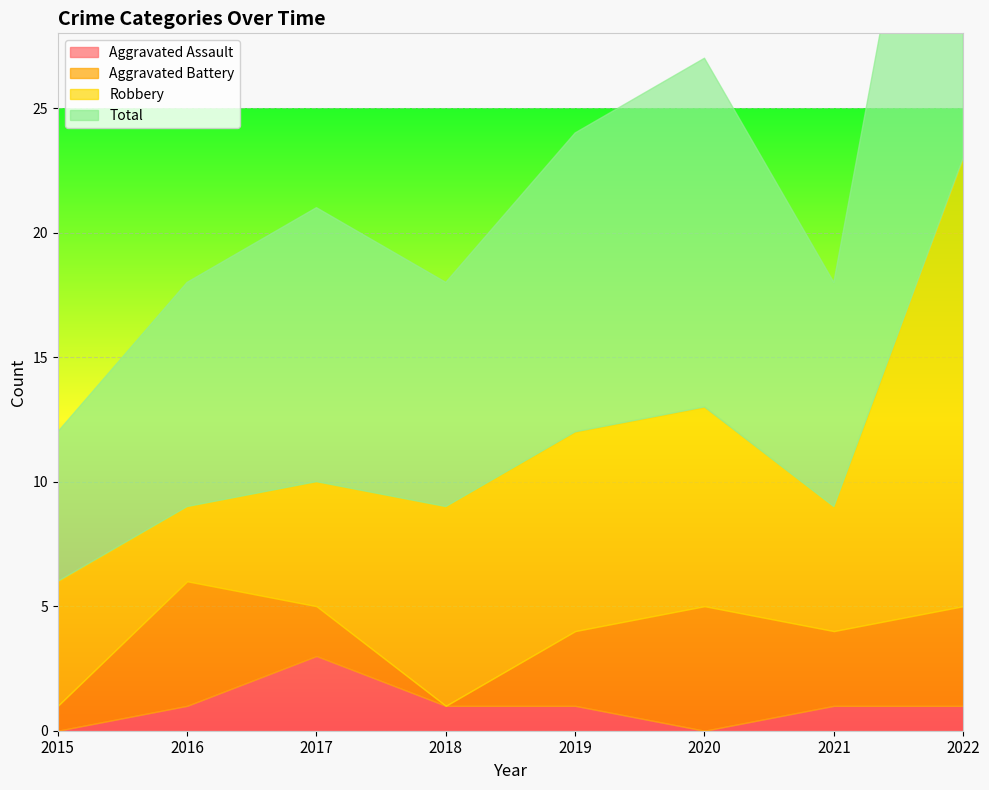

List the series in order of their overall mean, lowest first.

Aggravated Assault, Aggravated Battery, Robbery, Total